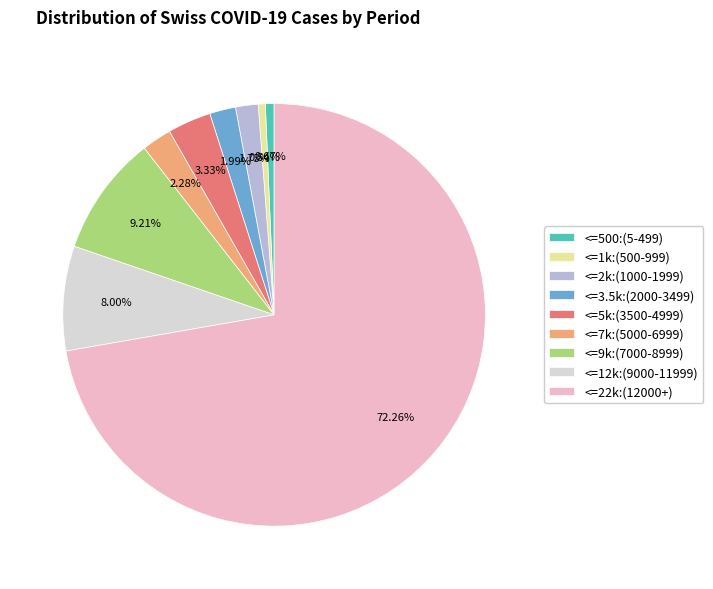

What is the ratio of the value at <=7k:(5000-6999) to the value at <=5k:(3500-4999)?

0.7